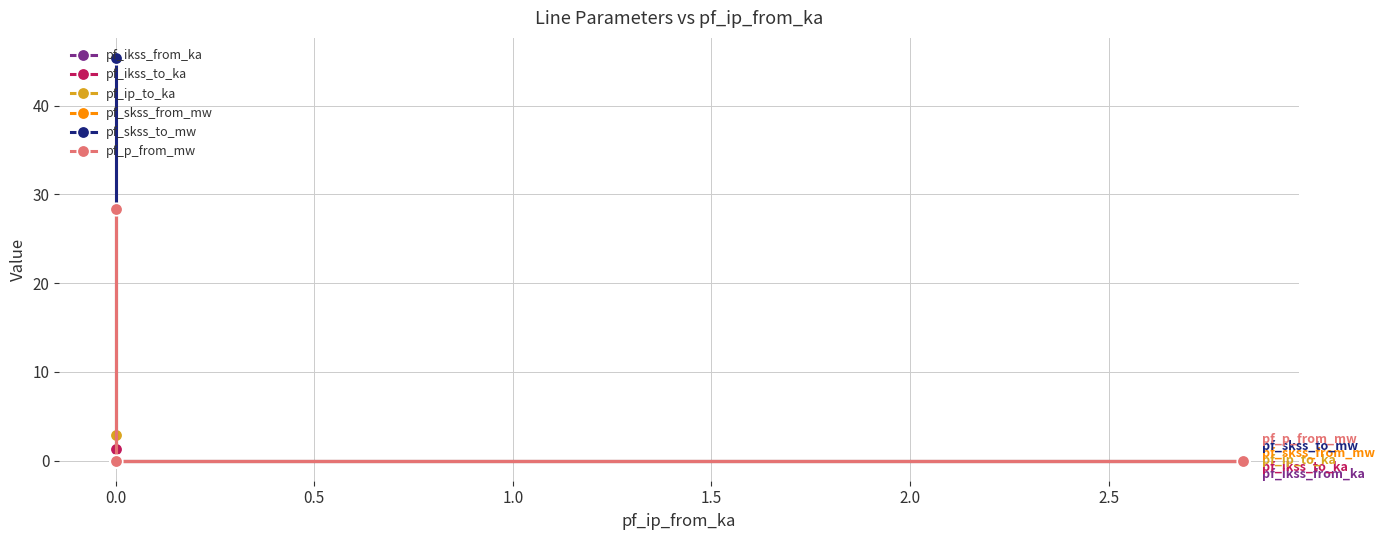

Which series has the widest spread of values?

pf_skss_from_mw